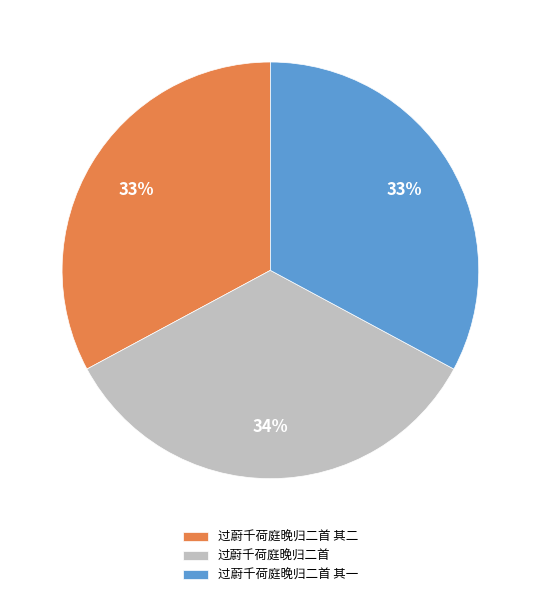

Is the sum of 过蔚千荷庭晚归二首 其一 and 过蔚千荷庭晚归二首 其二 greater than half?

Yes